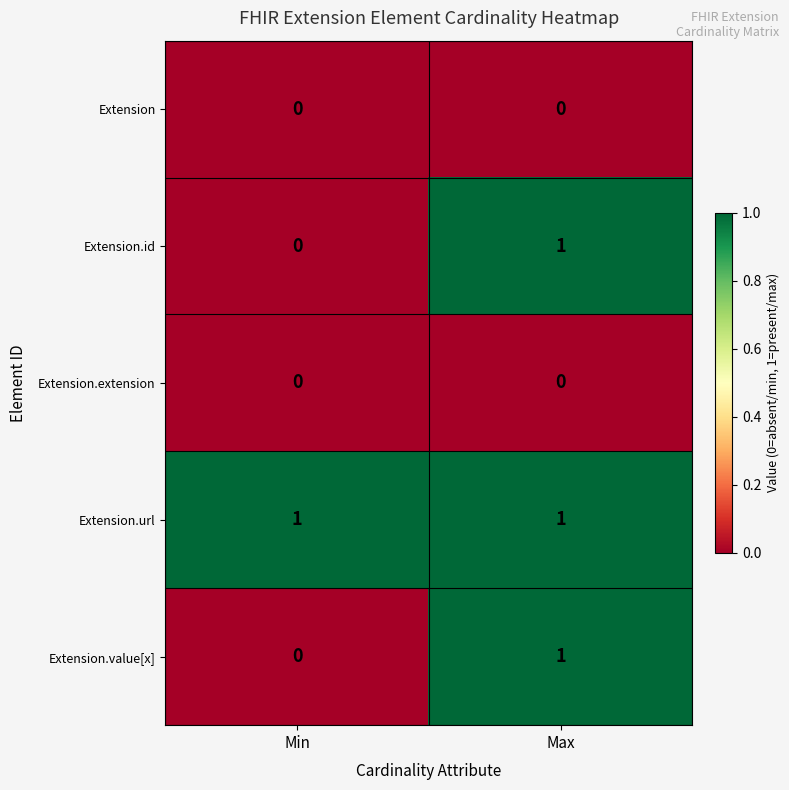

What is the total value across all series at Max?

3